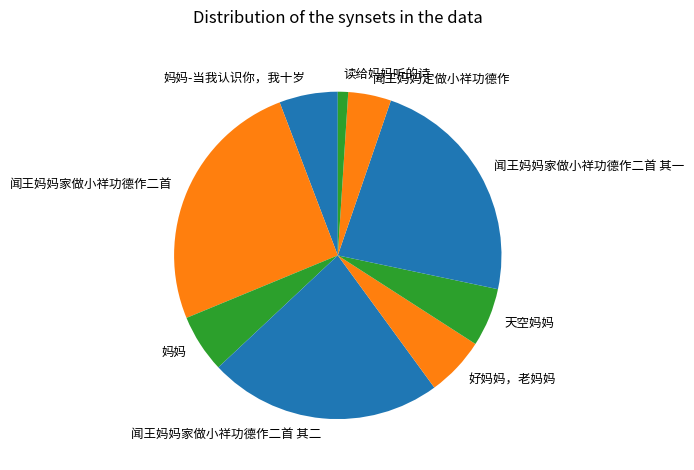

Is there a majority slice in this chart?

No